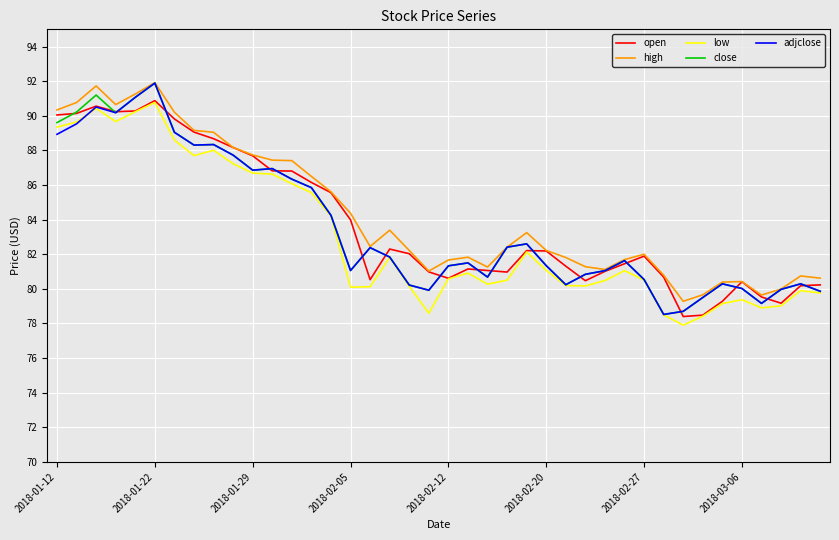

True or false: low and high intersect in this chart.

False